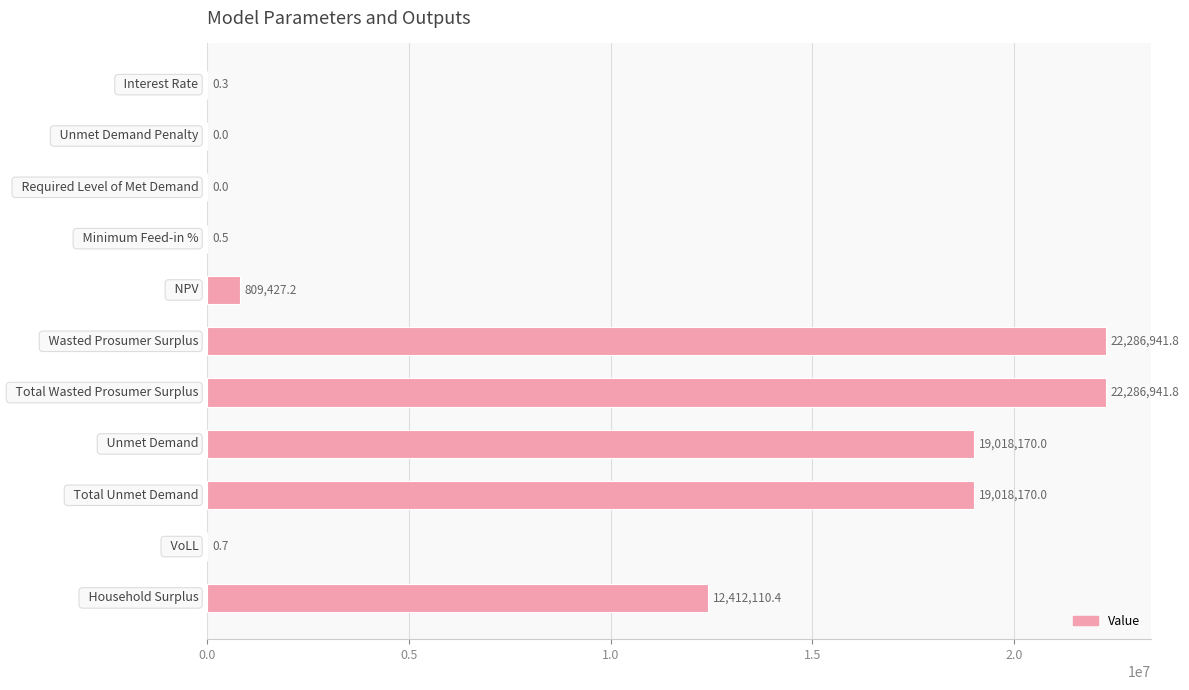

What is the maximum value shown in the chart?

22286941.8